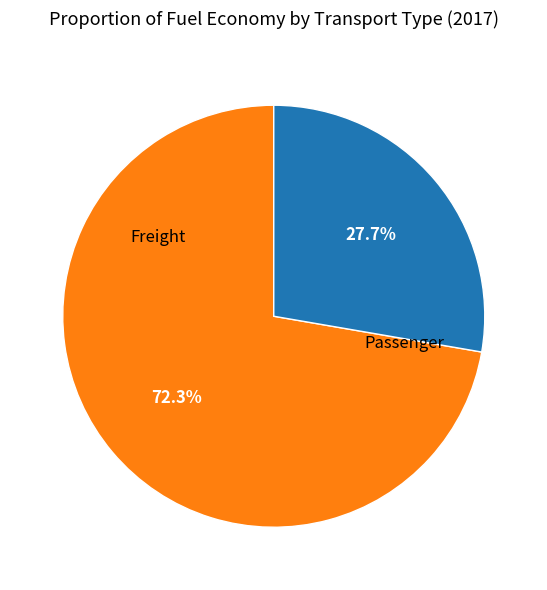

How many segments does this pie chart have?

2